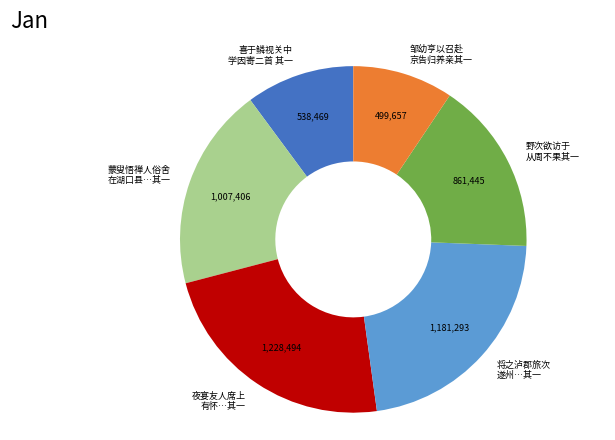

Combined, do 夜宴友人席上 有怀…其一 and 将之泸郡旅次 遂州…其一 account for over 50%?

No